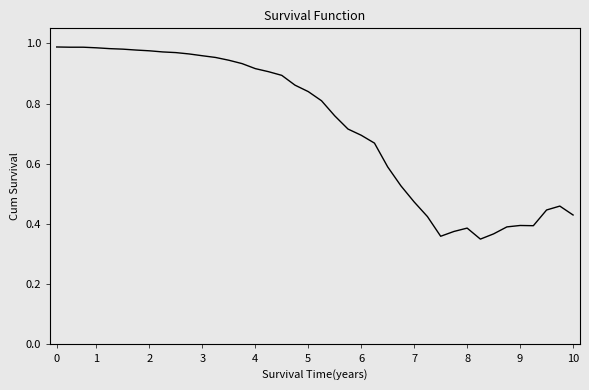

What is the difference between the maximum and minimum values?

0.6